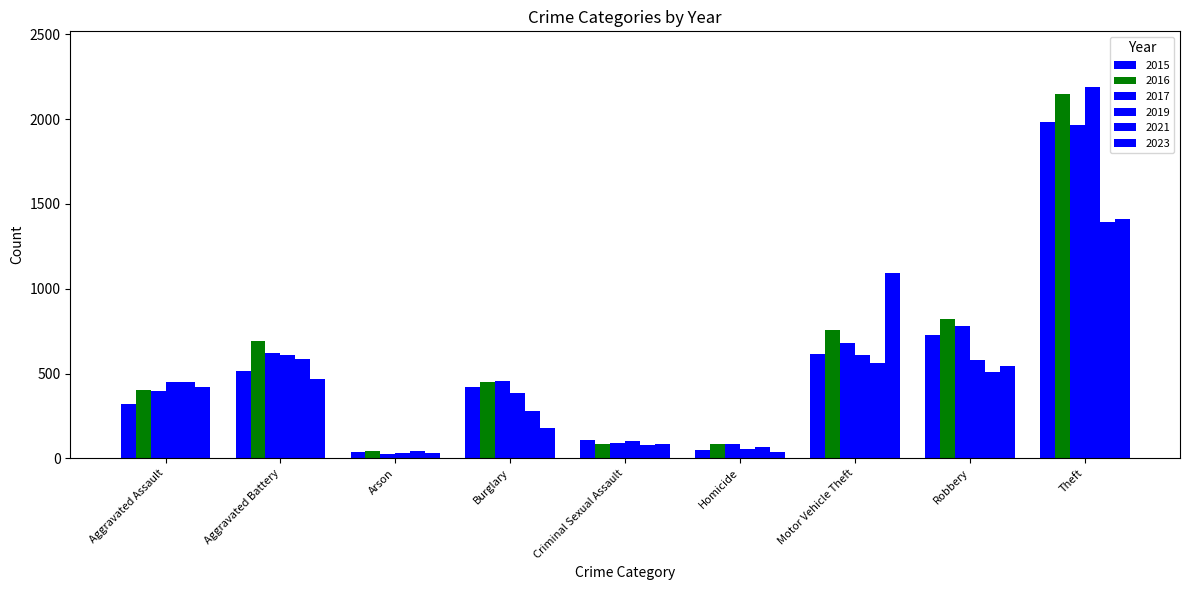

Which has a higher value, Homicide or Aggravated Assault?

Aggravated Assault